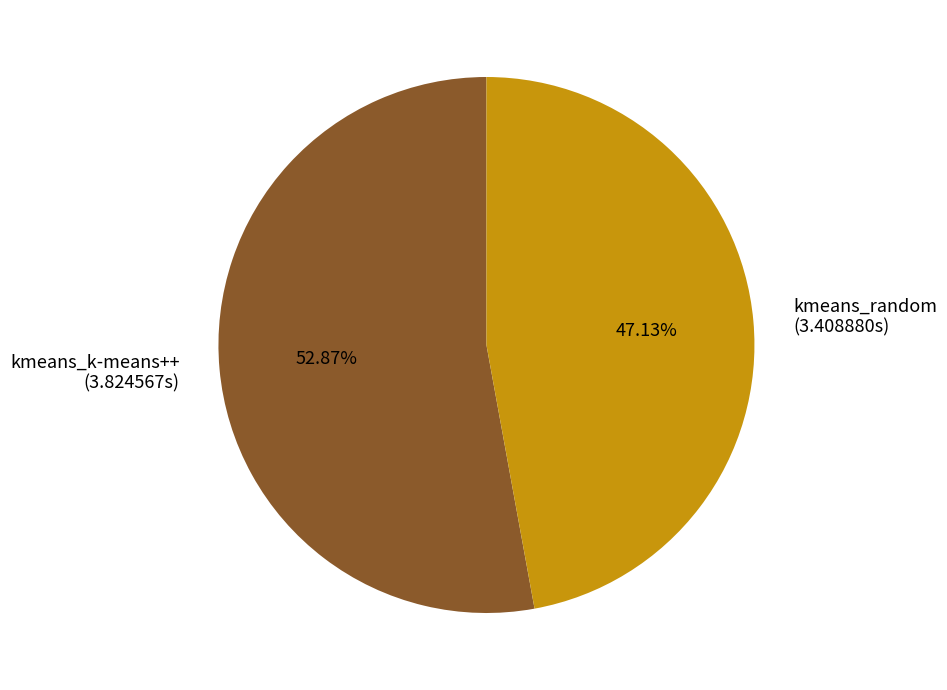

To the nearest percent, what percentage of the pie is kmeans_k-means++?

53%